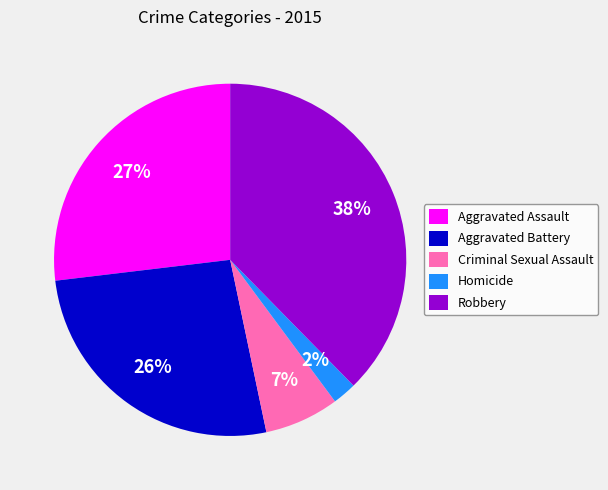

To the nearest percent, what percentage of the pie is Aggravated Battery?

26%